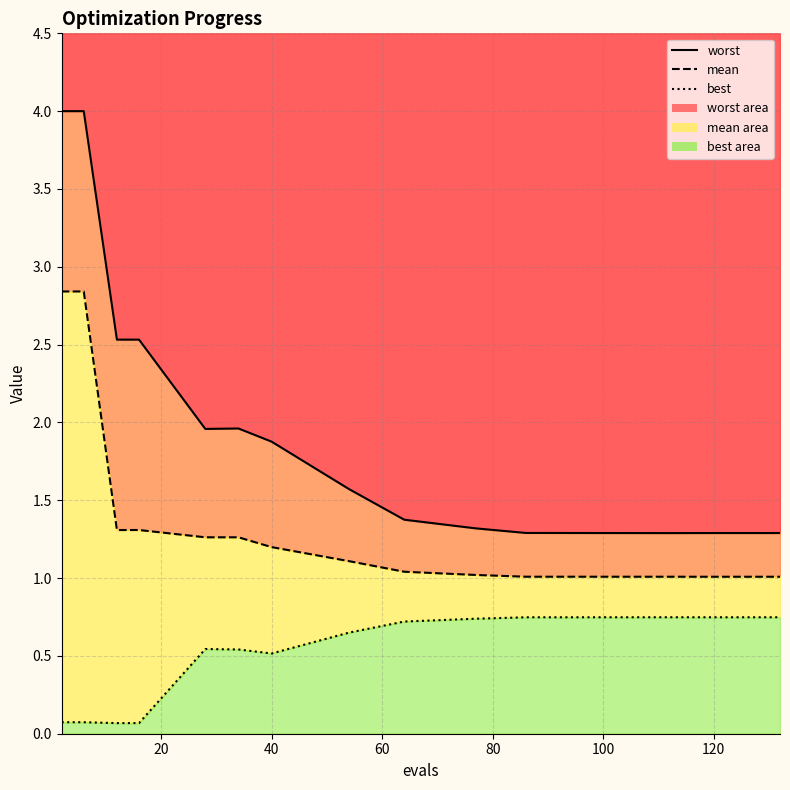

What is the label of the 8th point from the right?

120